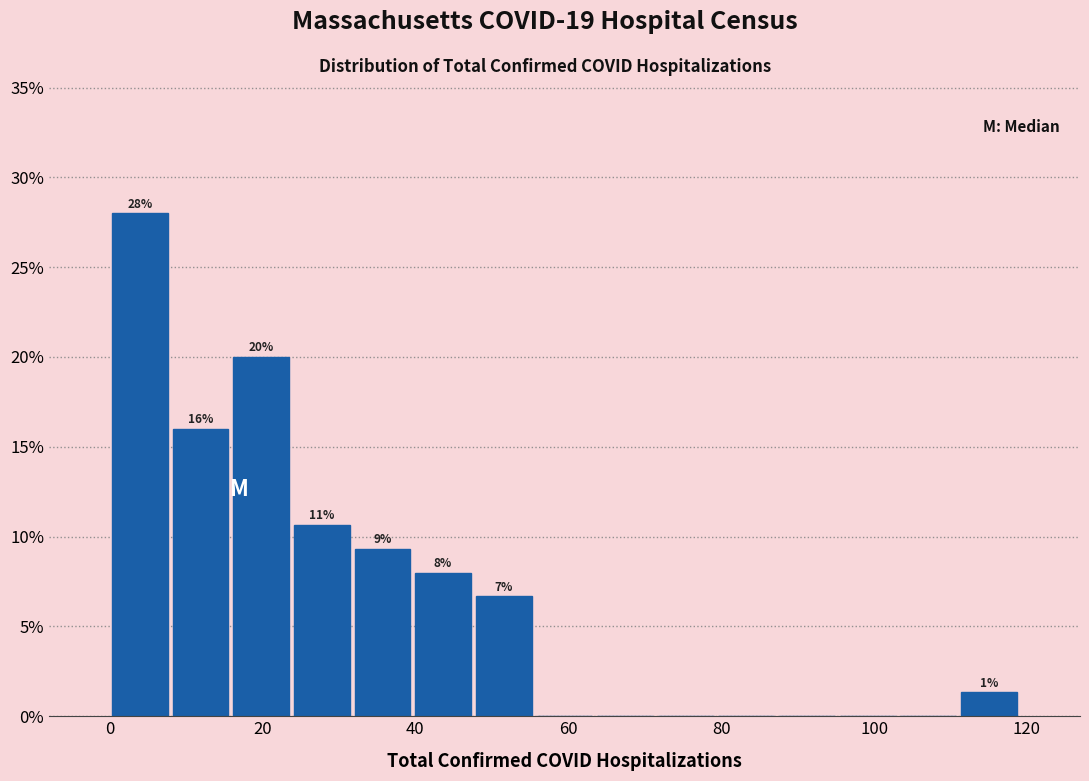

Around what value on the x-axis is the tallest bar? Give the approximate position of its centre, as read against the axis.

4